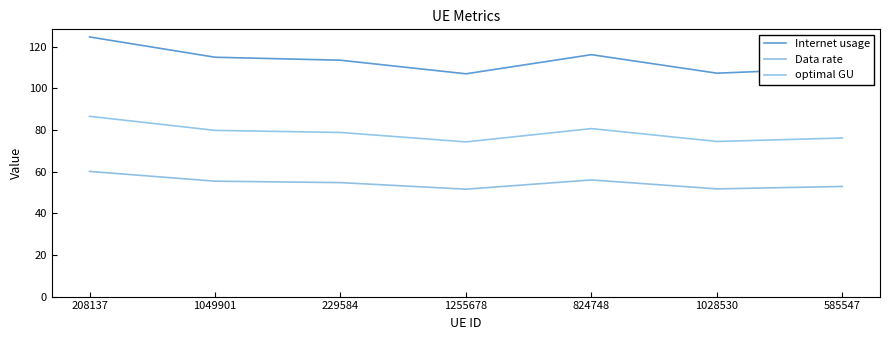

What is the label of the 2nd point from the right?

1028530